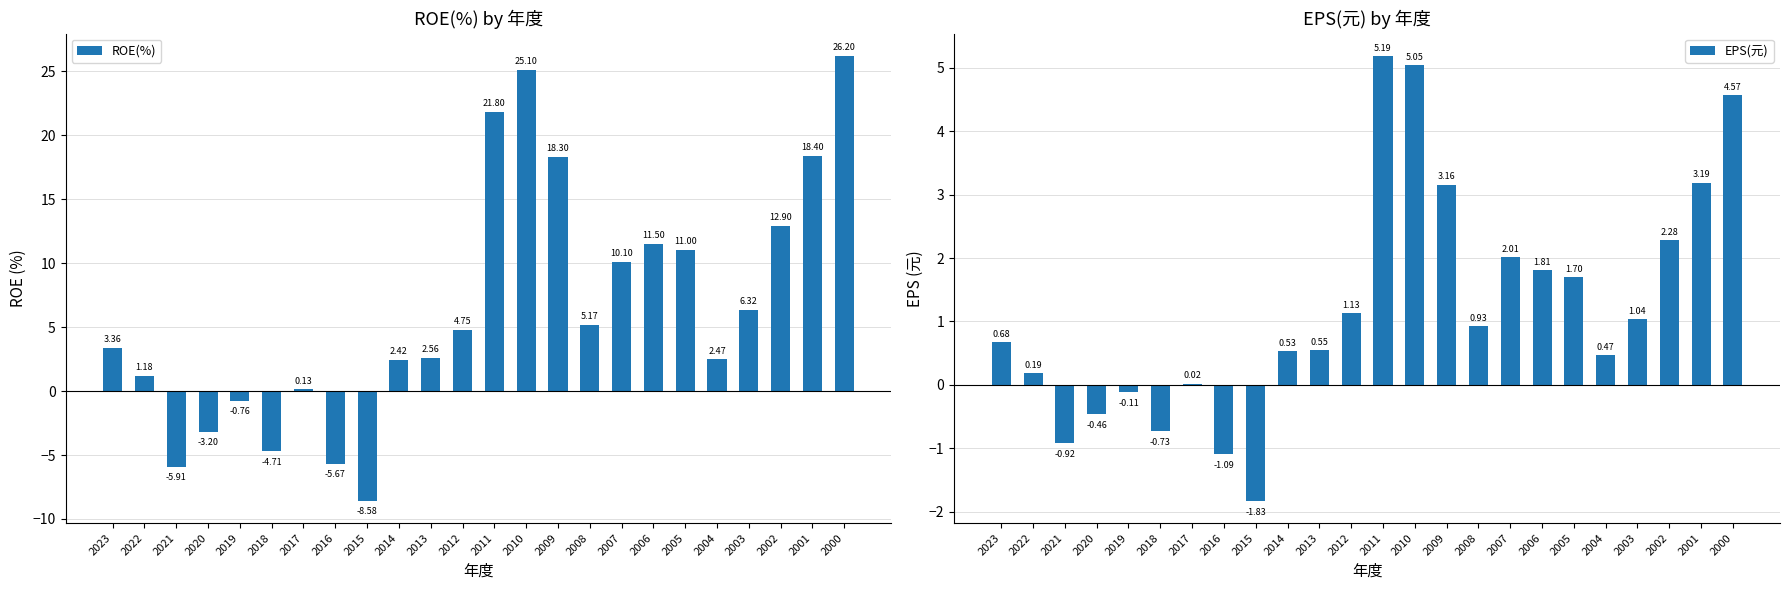

True or false: EPS(元) has a value of 1.8 at 2006.

True